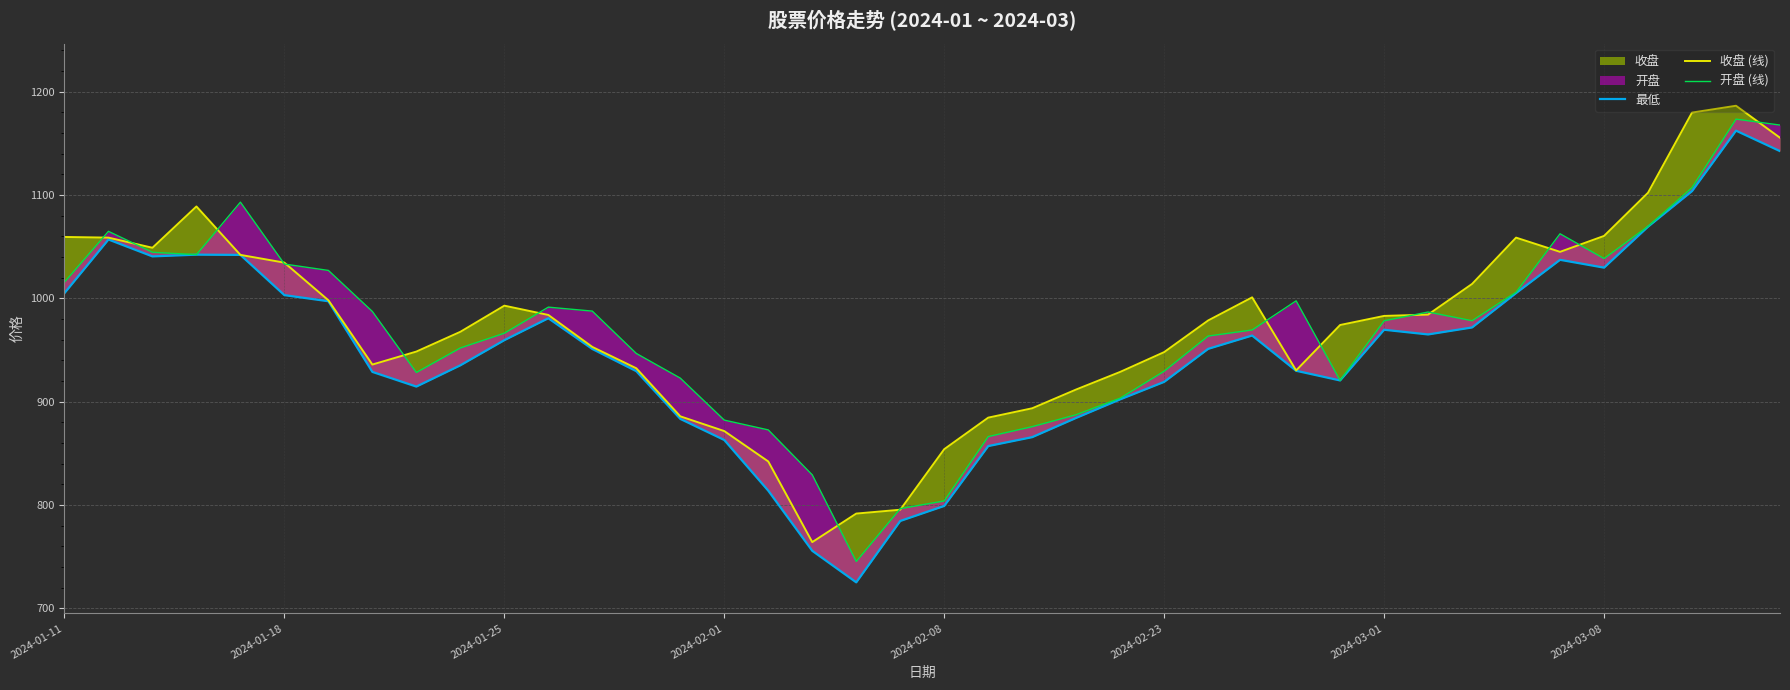

What is the value of the 开盘 (线) point at the 34th from the left?

1005.9